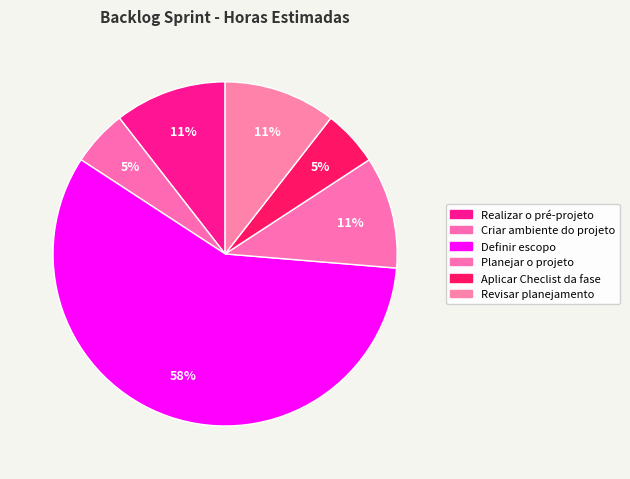

How many segments does this pie chart have?

6